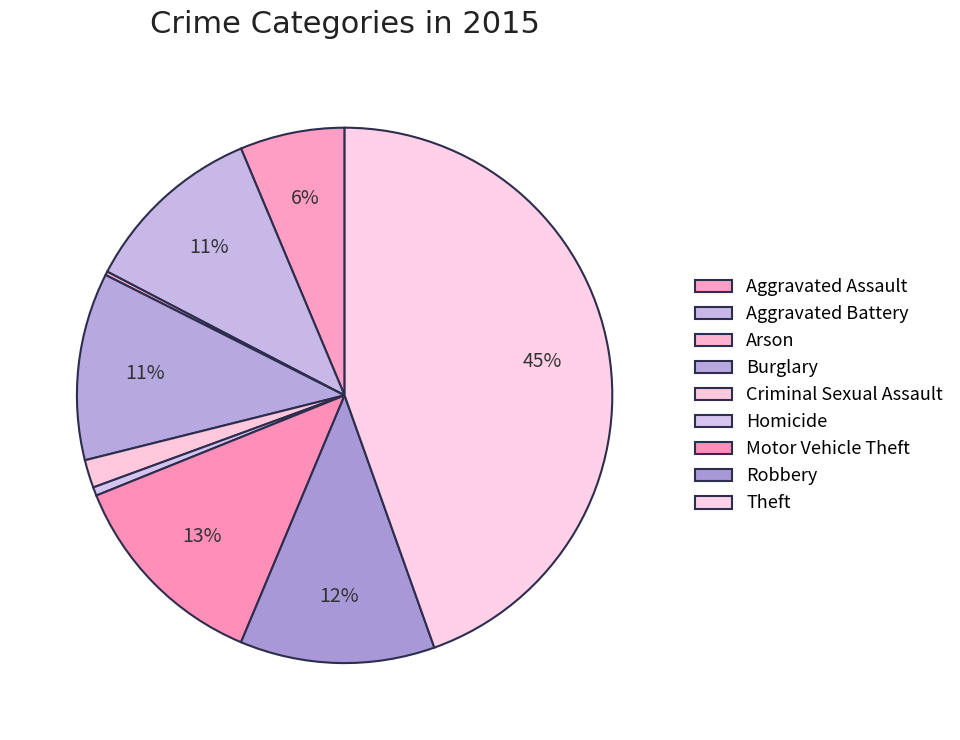

To the nearest percent, what is the difference between the Robbery and Homicide slice percentages?

11%